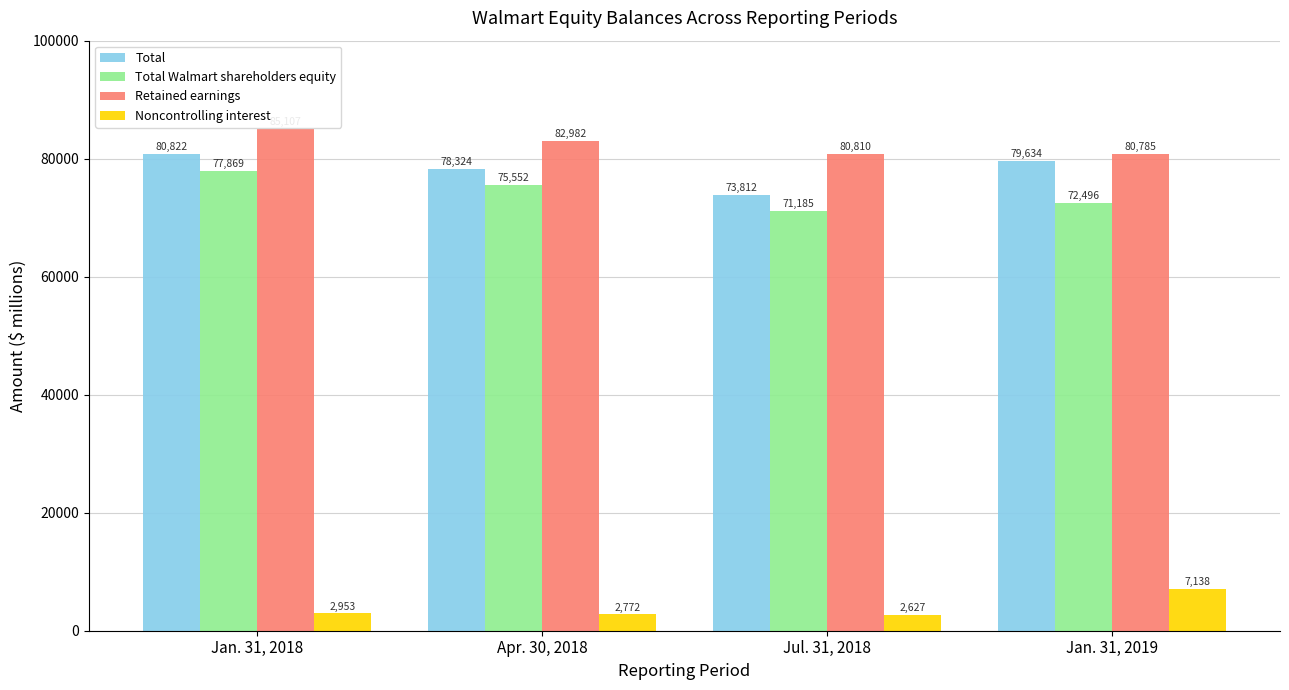

List the series in order of their peak value, highest first.

Retained earnings, Total, Total Walmart shareholders equity, Noncontrolling interest